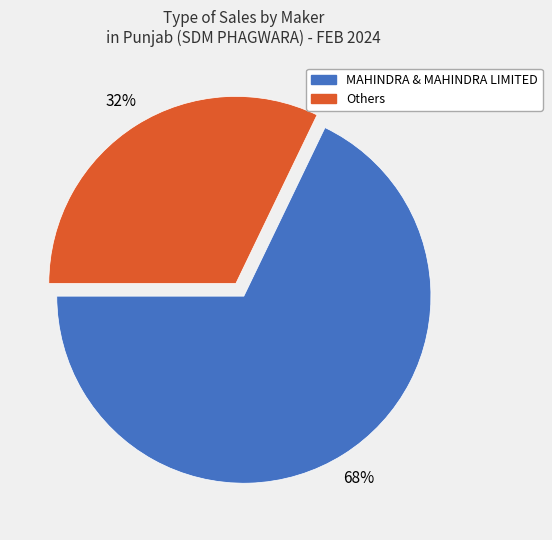

Does any single category account for the majority?

Yes